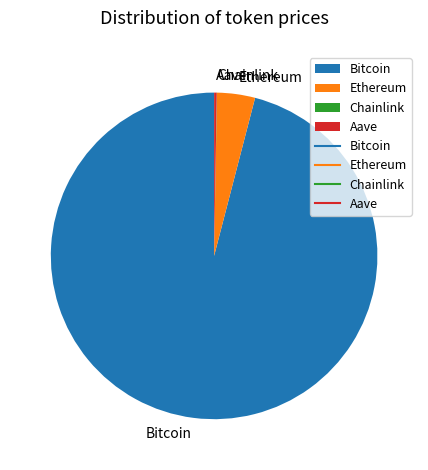

Which slice represents more than half of the pie?

Bitcoin